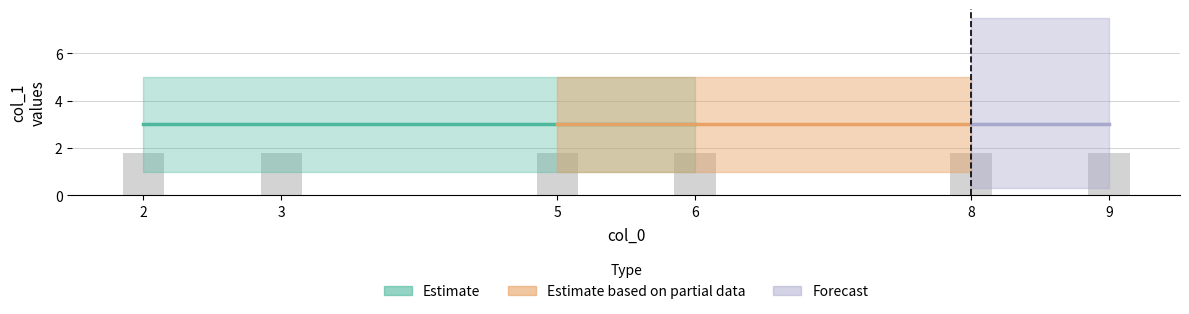

Which label corresponds to the smallest value in the chart?

2